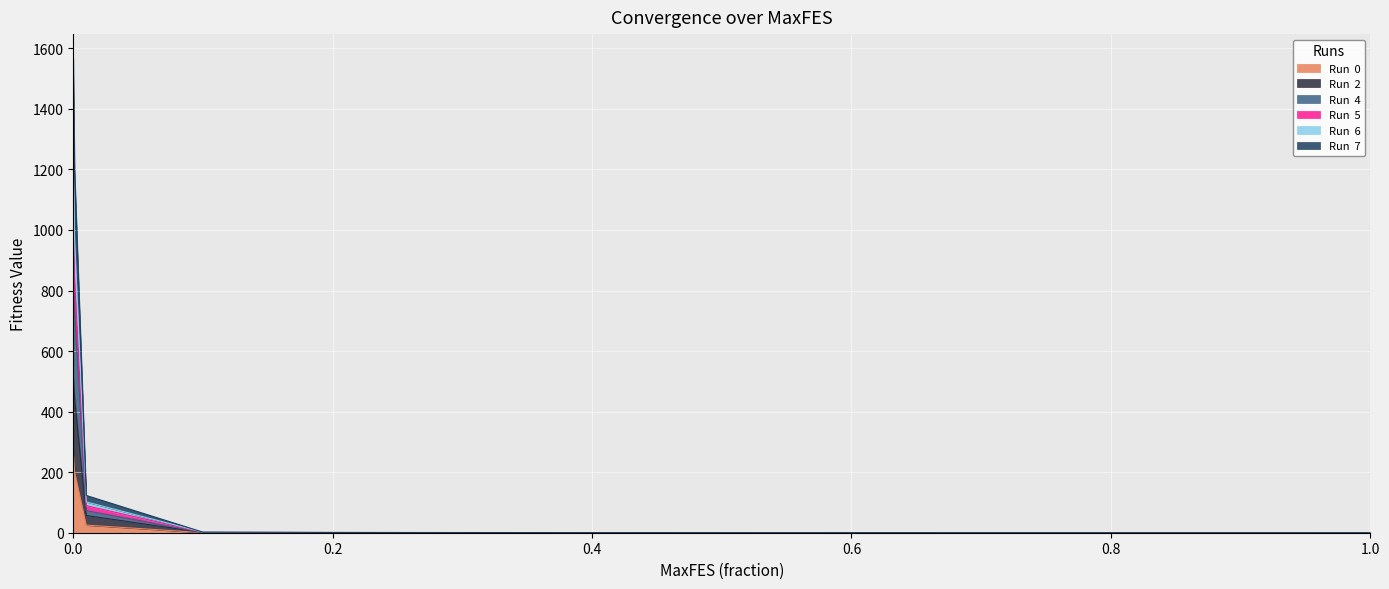

Which series has the largest total across all categories?

Run  4